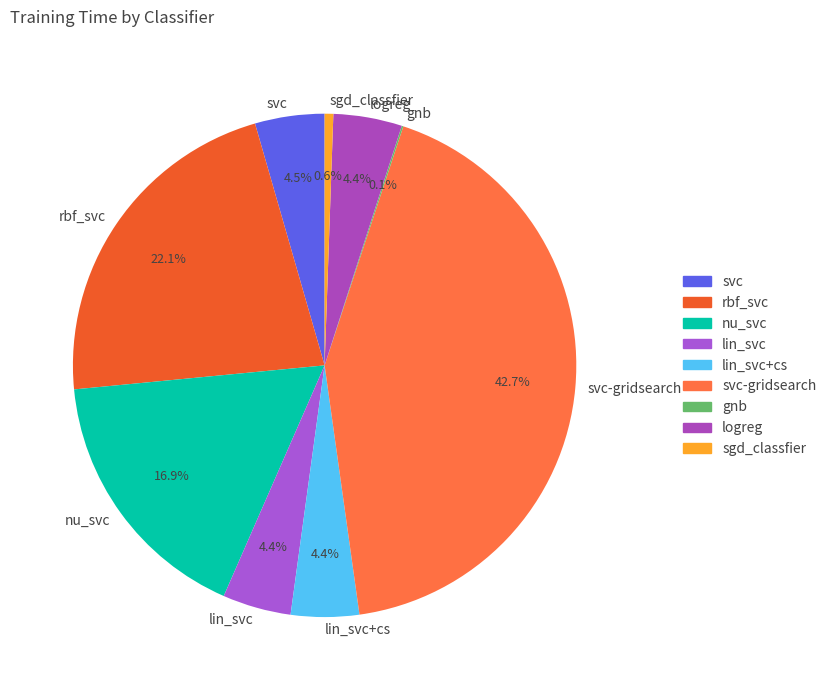

What portion of the pie excludes rbf_svc?

77.9%